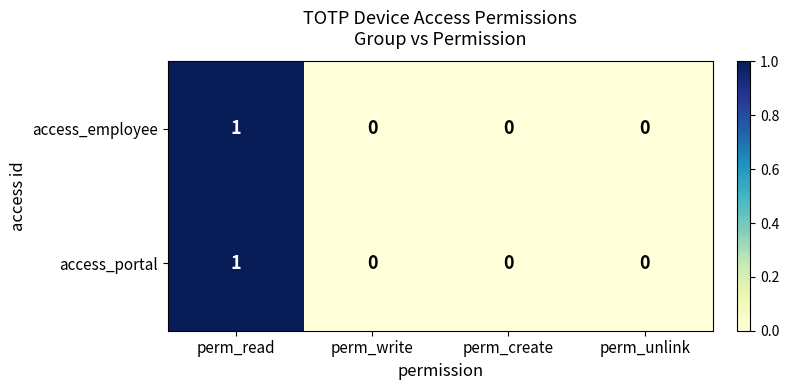

Reading left to right, what are all the values shown in this chart?

access_employee: perm_read=1	perm_write=0	perm_create=0	perm_unlink=0
access_portal: perm_read=1	perm_write=0	perm_create=0	perm_unlink=0